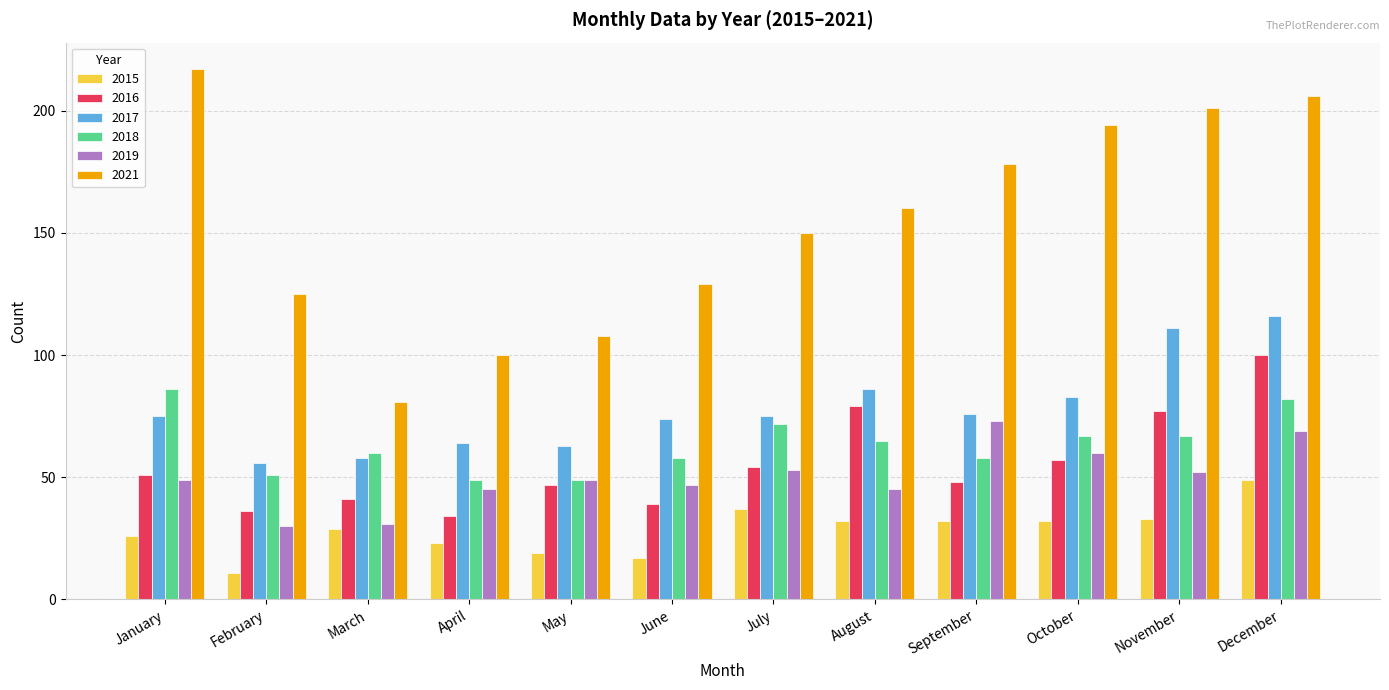

What is the value of the 2019 bar at the 5th from the left?

49